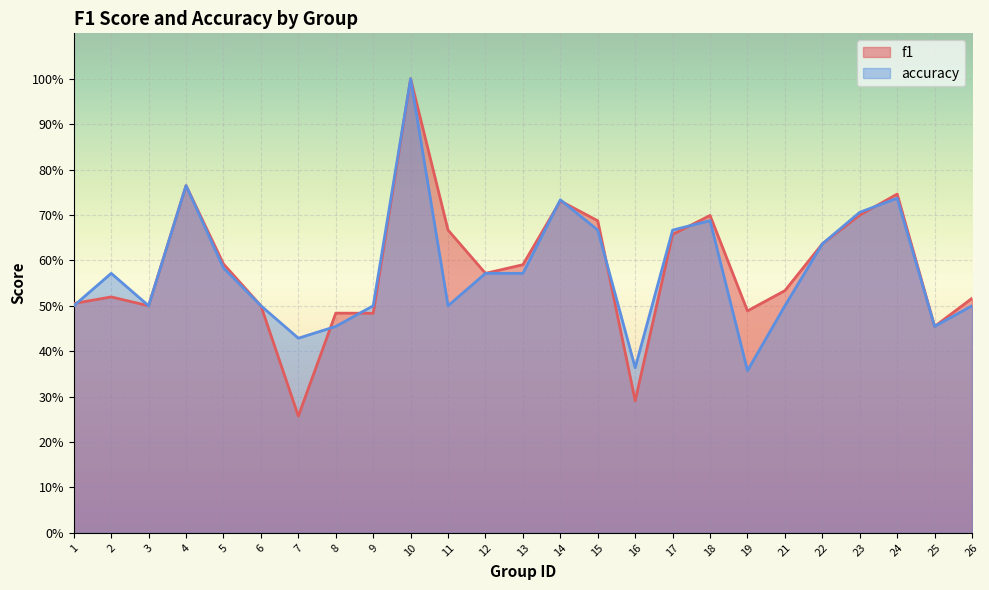

At which category does f1 reach its first local valley?

3